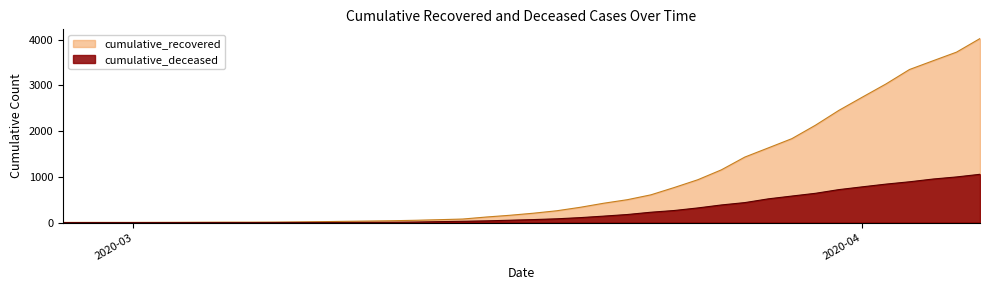

What are all the series names shown in the legend?

cumulative_recovered, cumulative_deceased